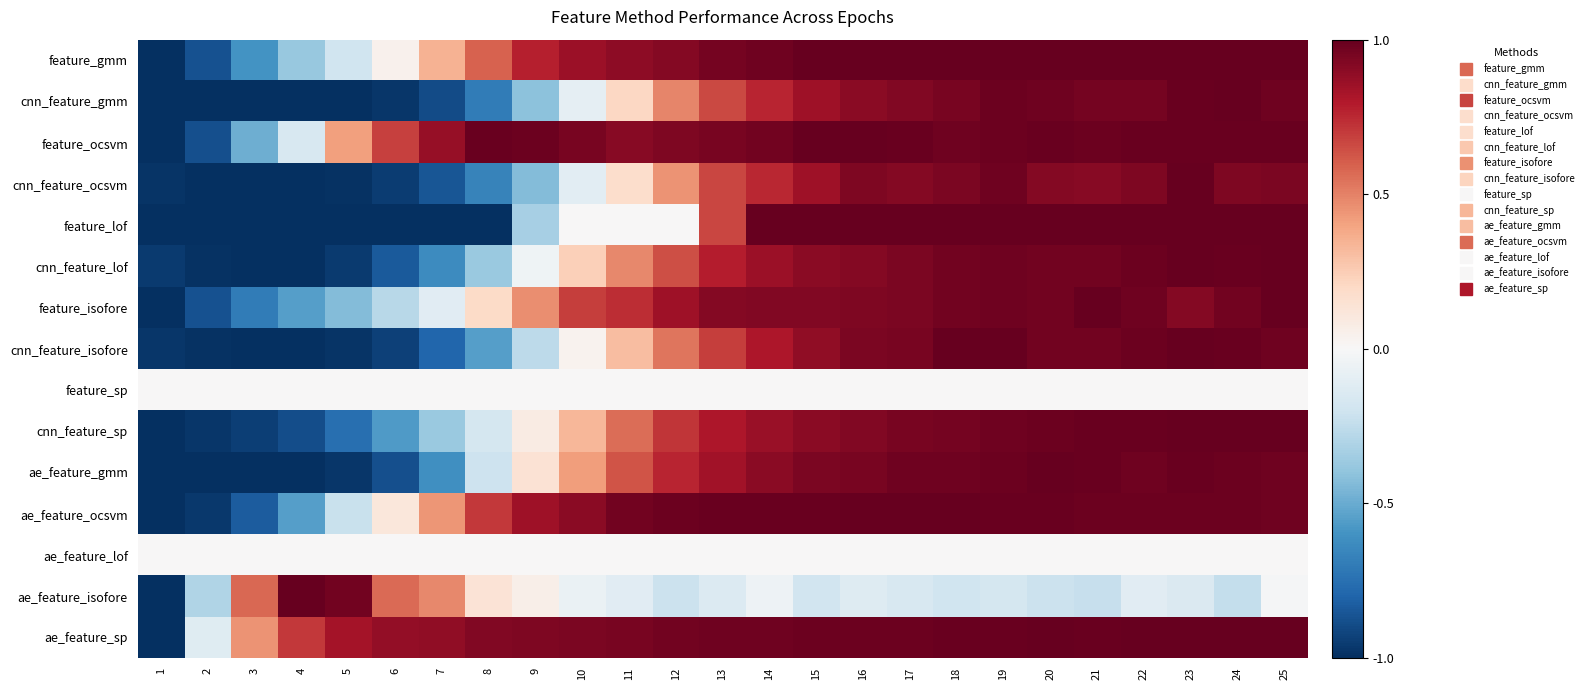

List the series in order of their peak value, lowest first.

feature_sp, ae_feature_lof, feature_gmm, cnn_feature_gmm, feature_ocsvm, cnn_feature_ocsvm, feature_lof, cnn_feature_lof, feature_isofore, cnn_feature_isofore, cnn_feature_sp, ae_feature_gmm, ae_feature_ocsvm, ae_feature_isofore, ae_feature_sp